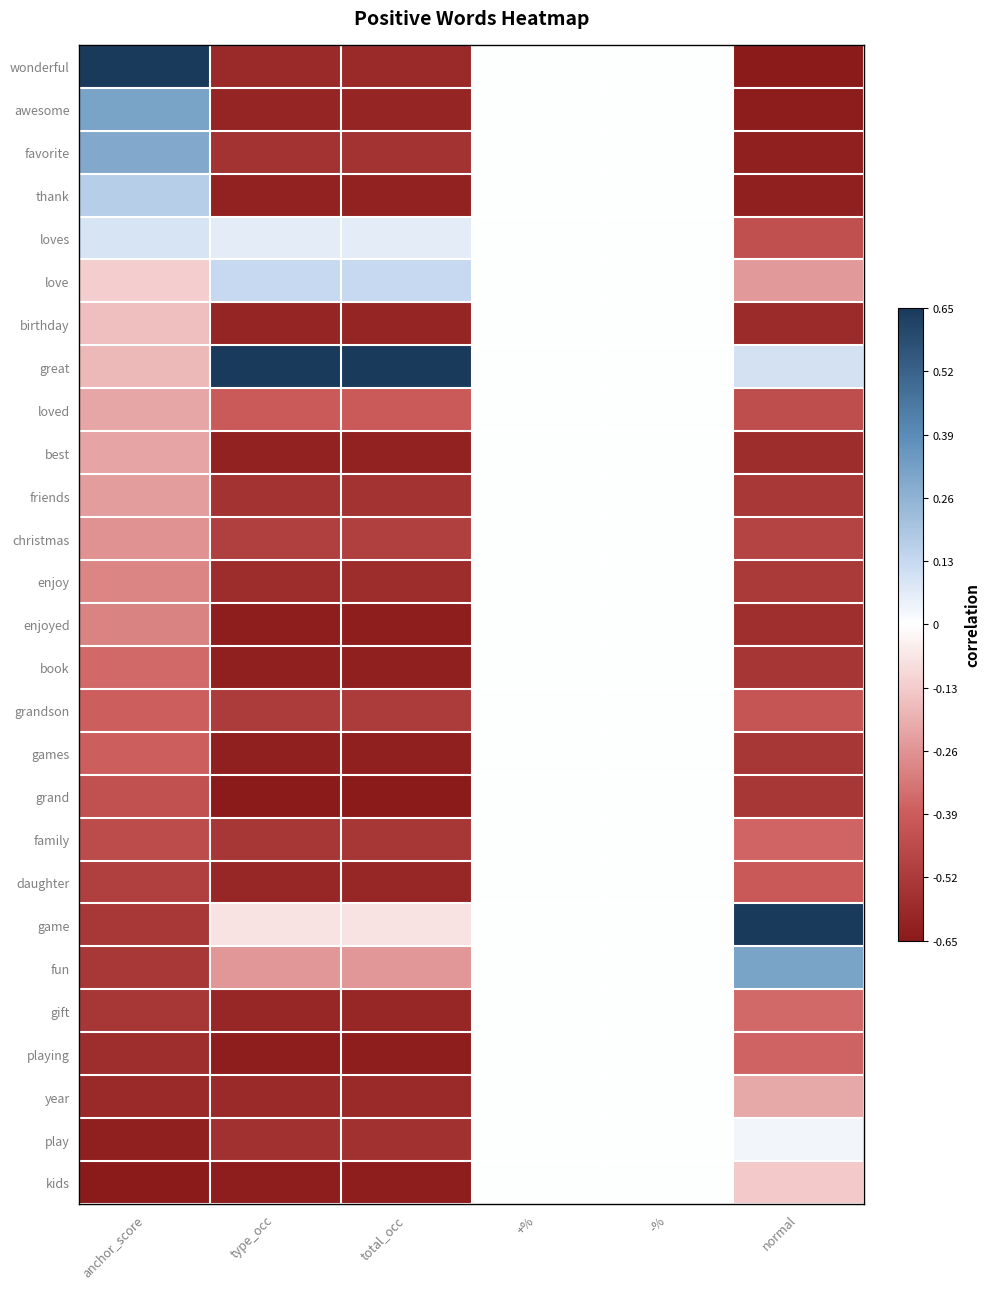

What is the spread (max minus min) of values at total_occ?

2.0